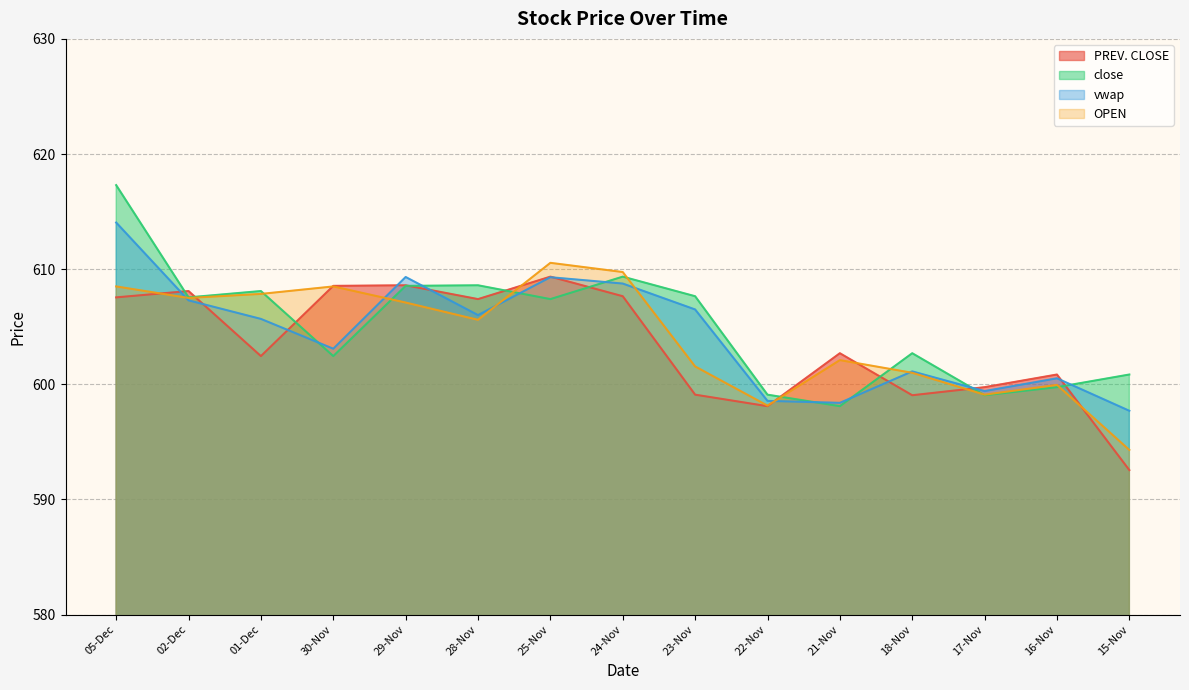

Reading left to right, list all the values displayed in this chart.

PREV. CLOSE: 607.5	608.1	602.5	608.5	608.6	607.4	609.4	607.6	599.1	598.1	602.7	599.0	599.8	600.9	592.5
close: 617.3	607.5	608.1	602.5	608.5	608.6	607.4	609.4	607.6	599.1	598.1	602.7	599.0	599.8	600.9
vwap: 614.0	607.3	605.7	603.1	609.3	606.0	609.3	608.8	606.5	598.6	598.4	601.1	599.4	600.5	597.7
OPEN: 608.5	607.5	607.9	608.5	607.1	605.6	610.5	609.8	601.5	598.1	602.1	601.0	599.1	600.0	594.3